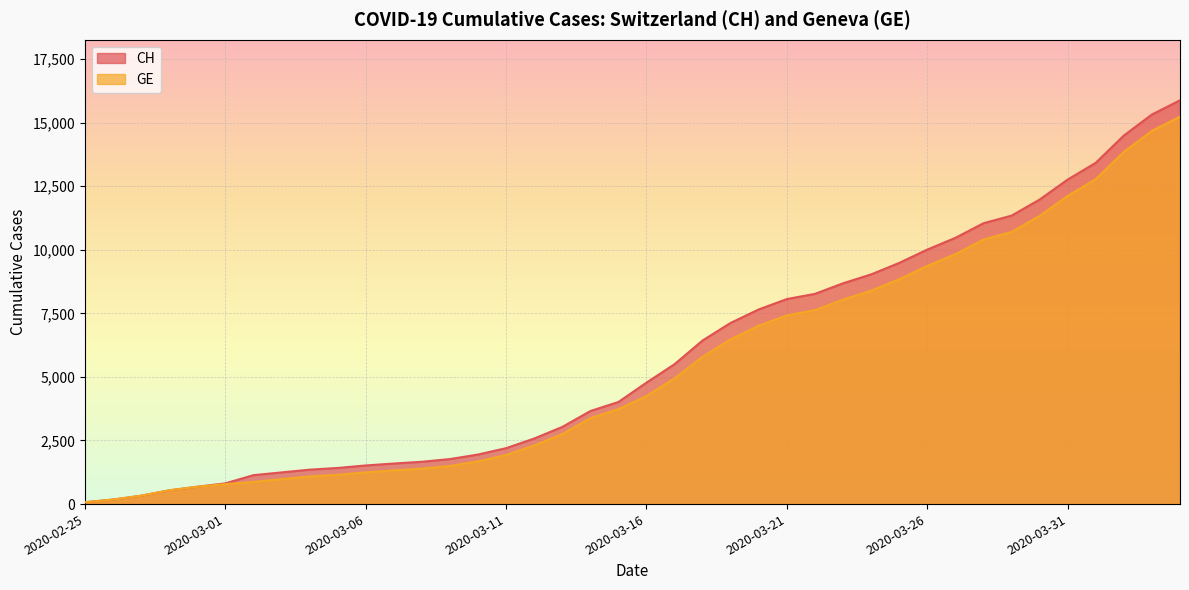

Rank the categories by GE value from highest to lowest.

2020-04-04, 2020-04-03, 2020-04-02, 2020-04-01, 2020-03-31, 2020-03-30, 2020-03-29, 2020-03-28, 2020-03-27, 2020-03-26, 2020-03-25, 2020-03-24, 2020-03-23, 2020-03-22, 2020-03-21, 2020-03-20, 2020-03-19, 2020-03-18, 2020-03-17, 2020-03-16, 2020-03-15, 2020-03-14, 2020-03-13, 2020-03-12, 2020-03-11, 2020-03-10, 2020-03-09, 2020-03-08, 2020-03-07, 2020-03-06, 2020-03-05, 2020-03-04, 2020-03-03, 2020-03-02, 2020-03-01, 2020-02-29, 2020-02-28, 2020-02-27, 2020-02-26, 2020-02-25